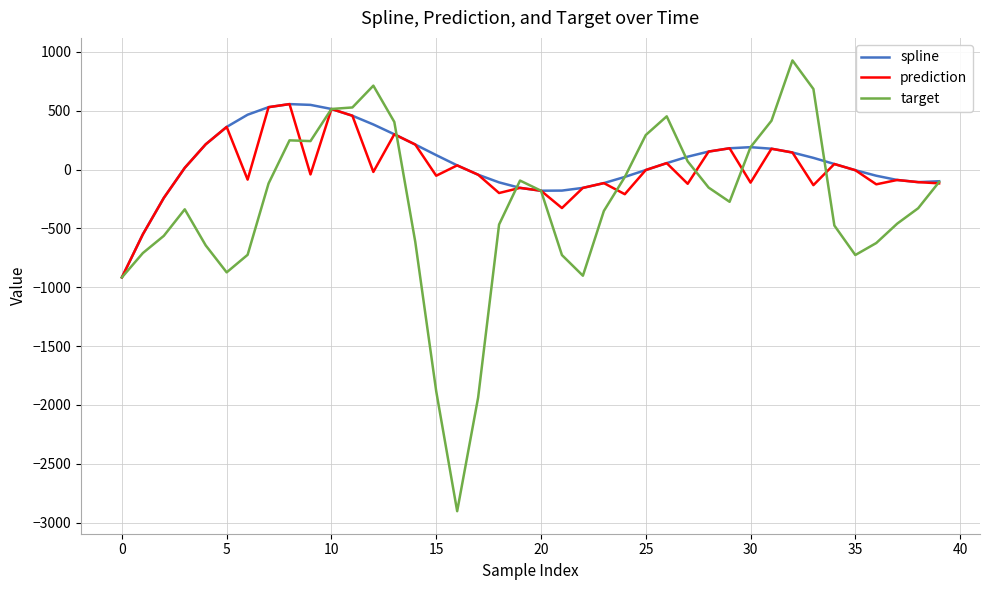

What is the smallest value displayed?

-2903.2